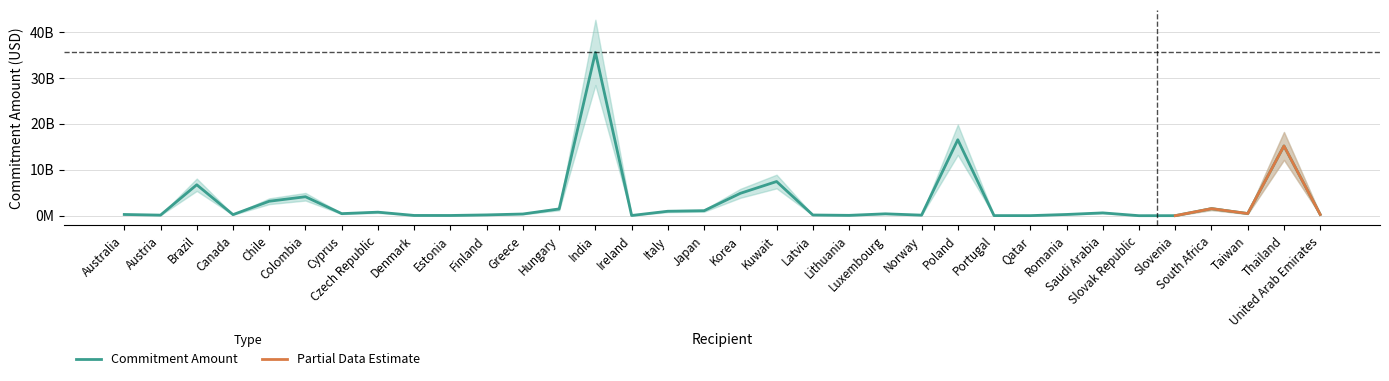

What is the average value?

3054693553